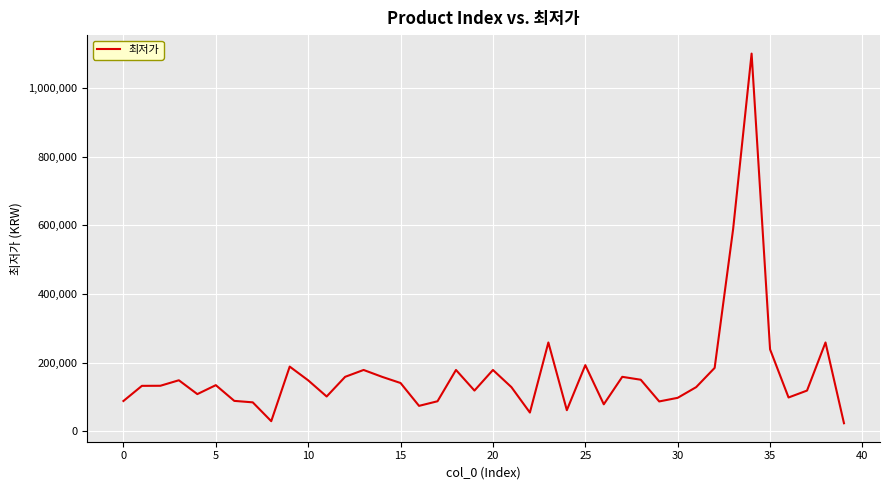

What is the smallest value displayed?

23900